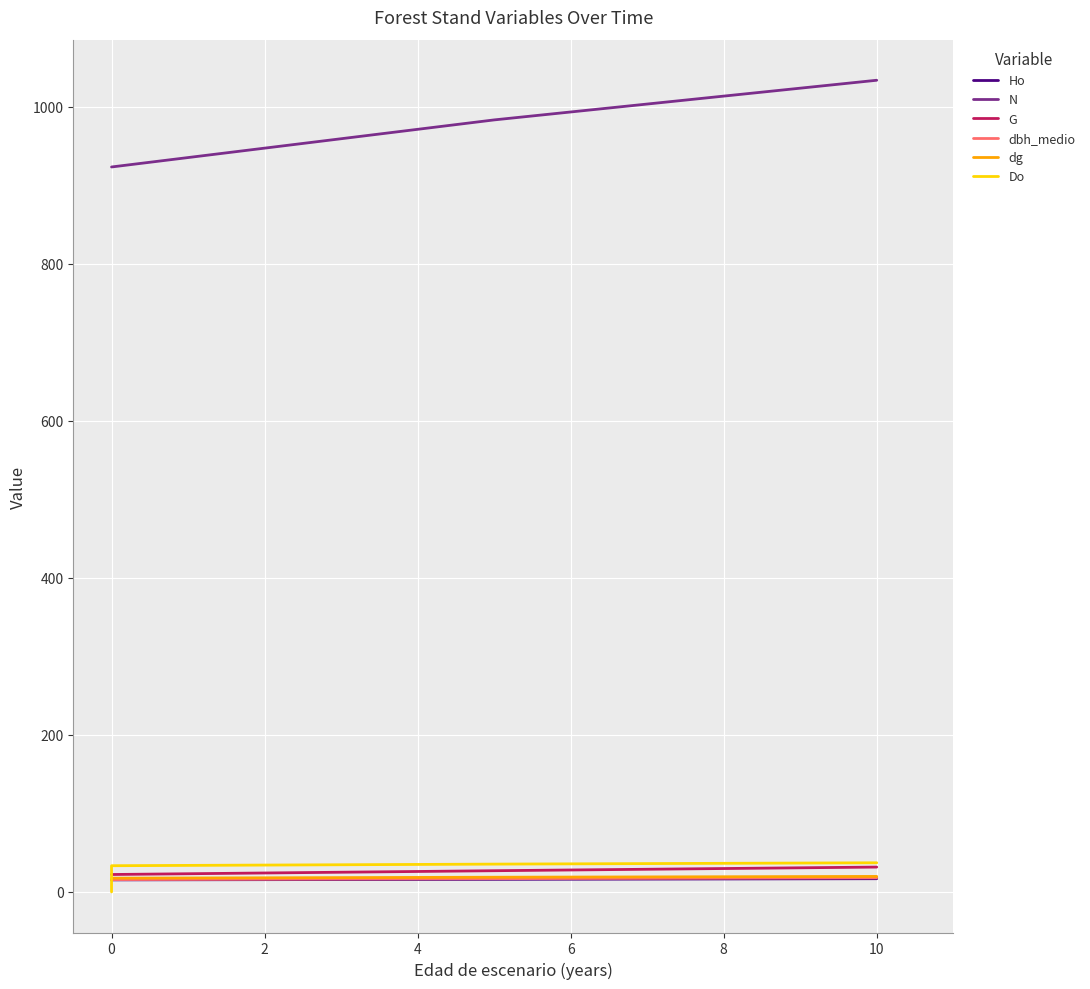

Read the Ho value at 2.

16.0